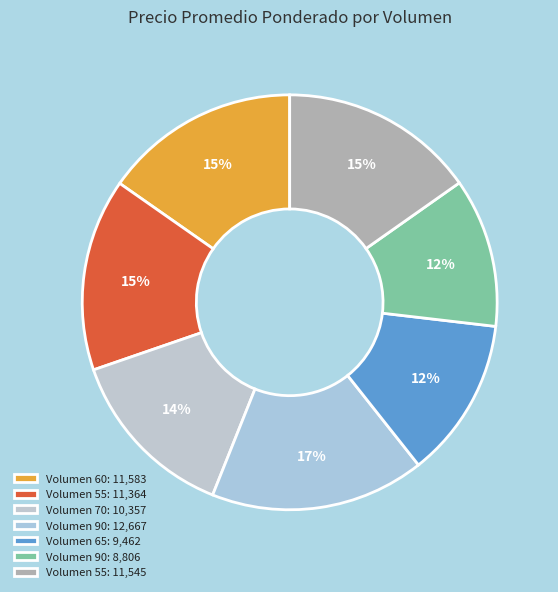

To the nearest percent, what is the difference between the largest and smallest slice percentages?

5%